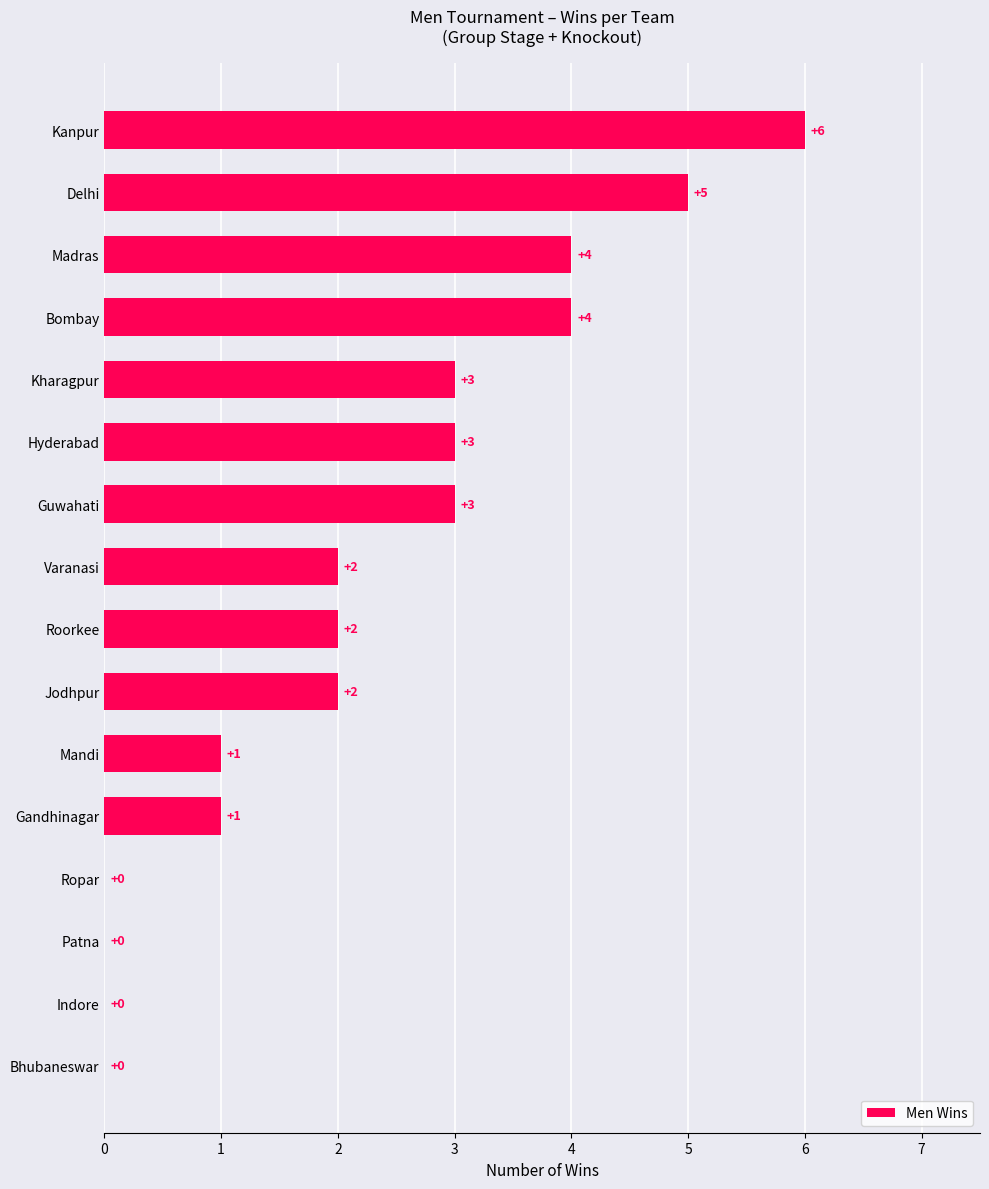

True or false: the data shows 1 at Hyderabad.

False